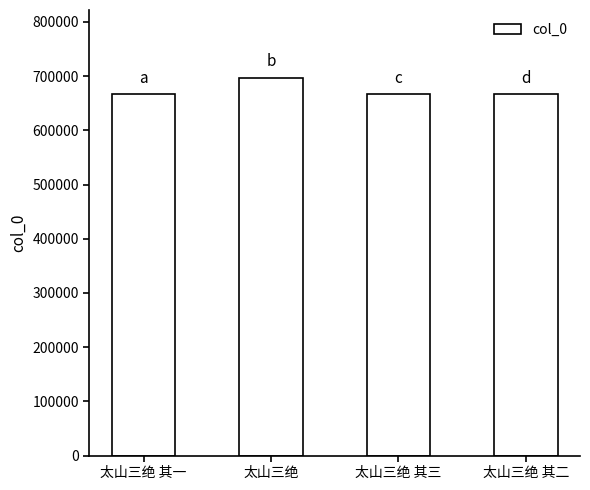

Does the chart contain any negative values?

No